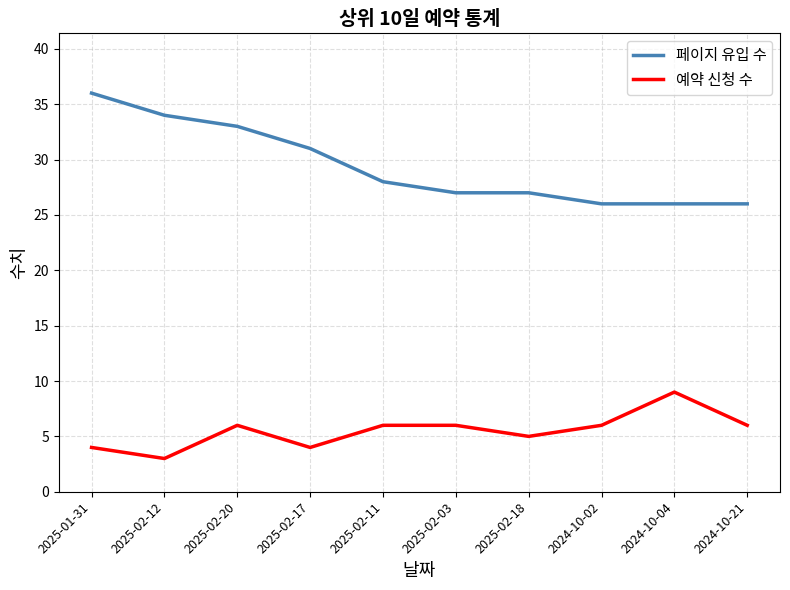

Reading left to right, transcribe all the data shown in this chart.

페이지 유입 수: 36	34	33	31	28	27	27	26	26	26
예약 신청 수: 4	3	6	4	6	6	5	6	9	6